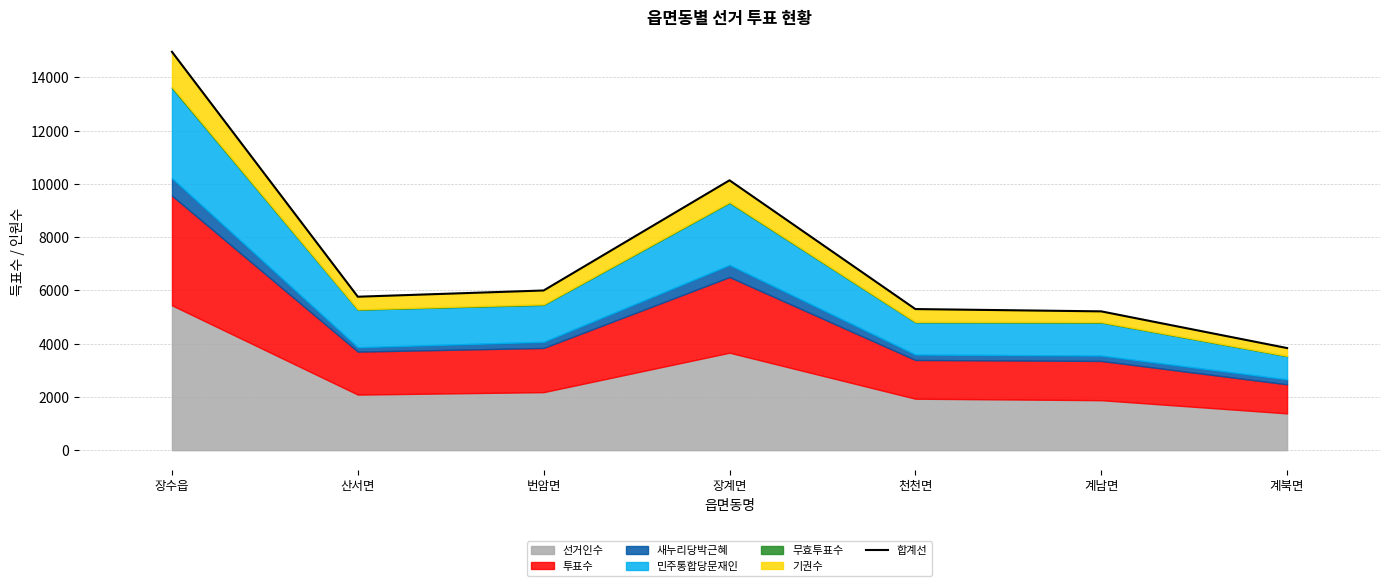

List the labels in order of value, smallest first.

계북면, 계남면, 천천면, 산서면, 번암면, 장계면, 장수읍